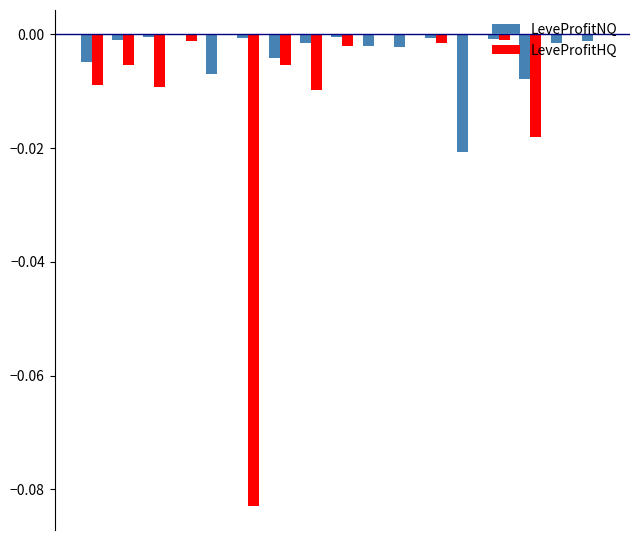

Count the number of categories in the chart.

17